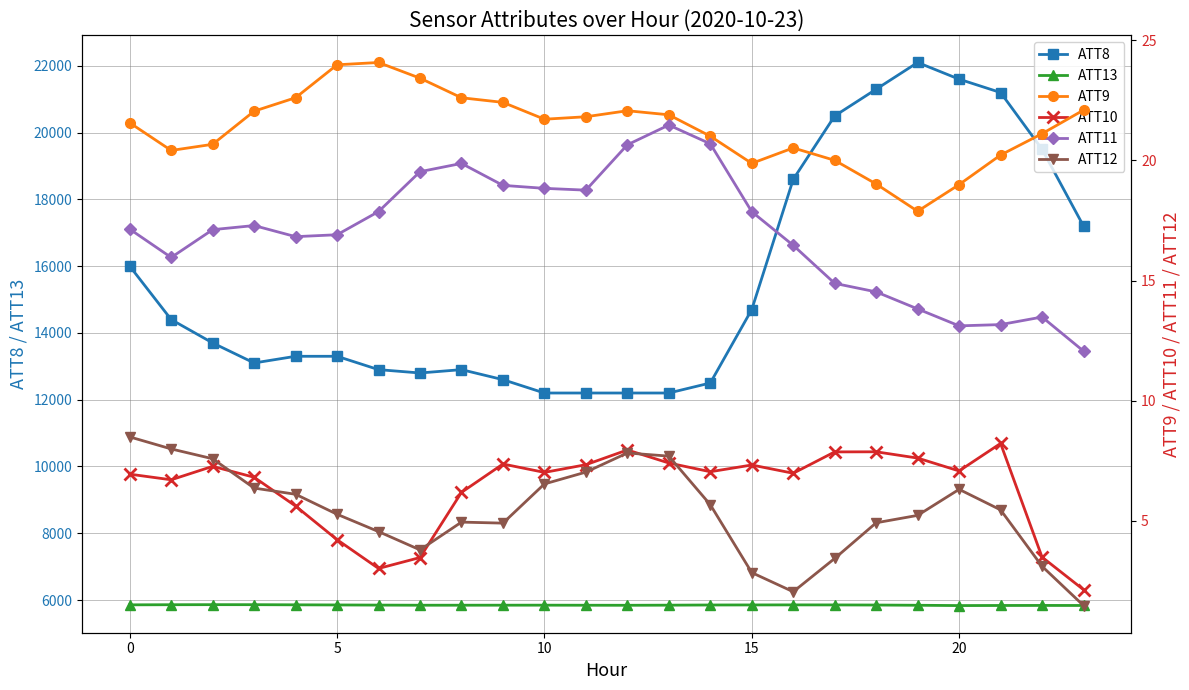

What is the maximum value for ATT12?

8.5